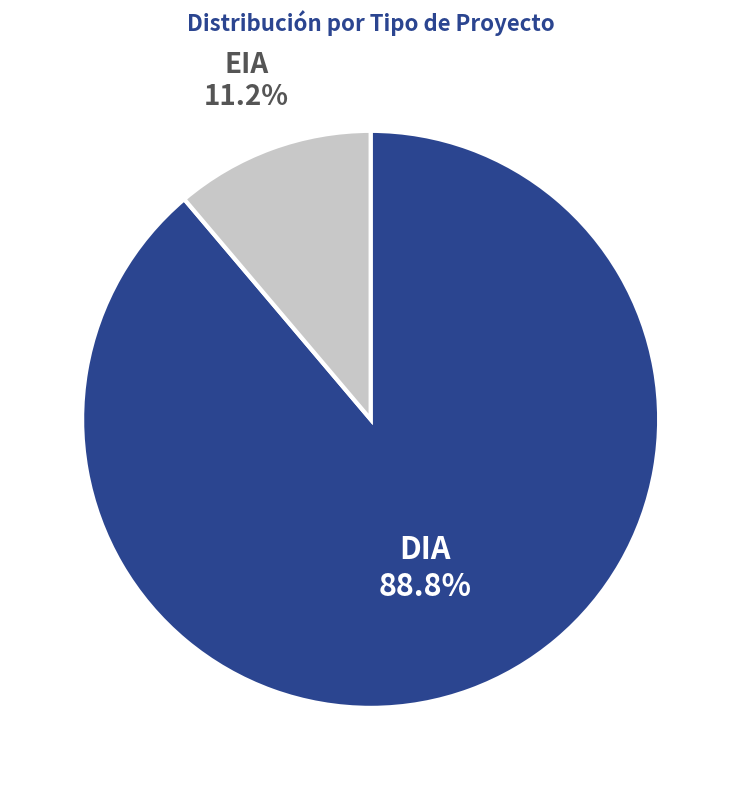

Between DIA and EIA, which is larger?

DIA